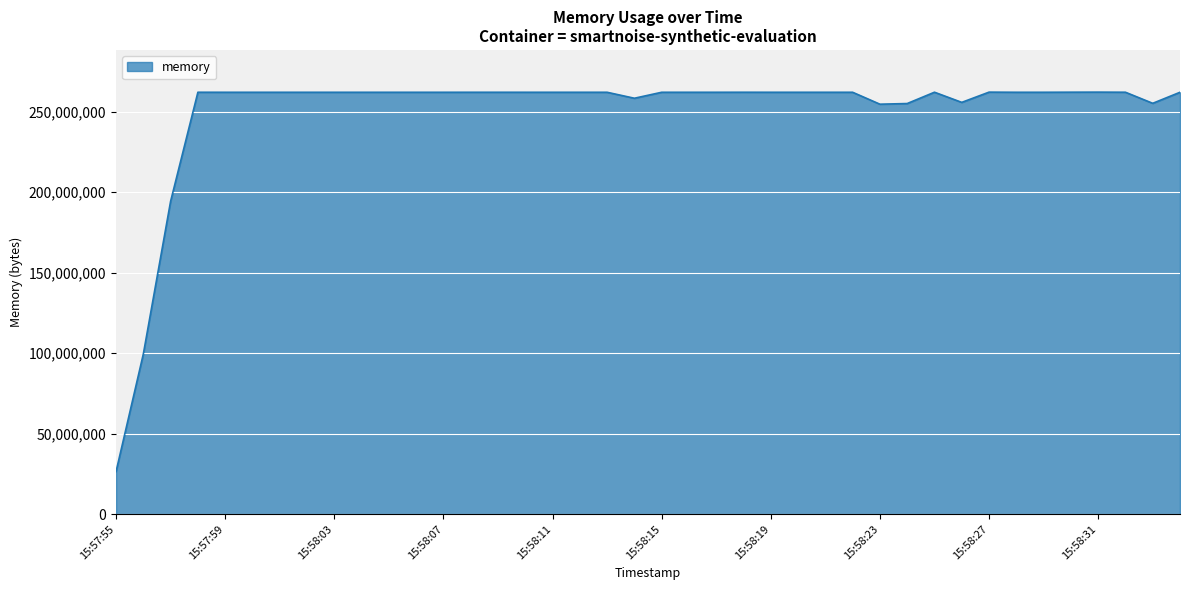

What is the difference between the maximum and minimum values?

235667456